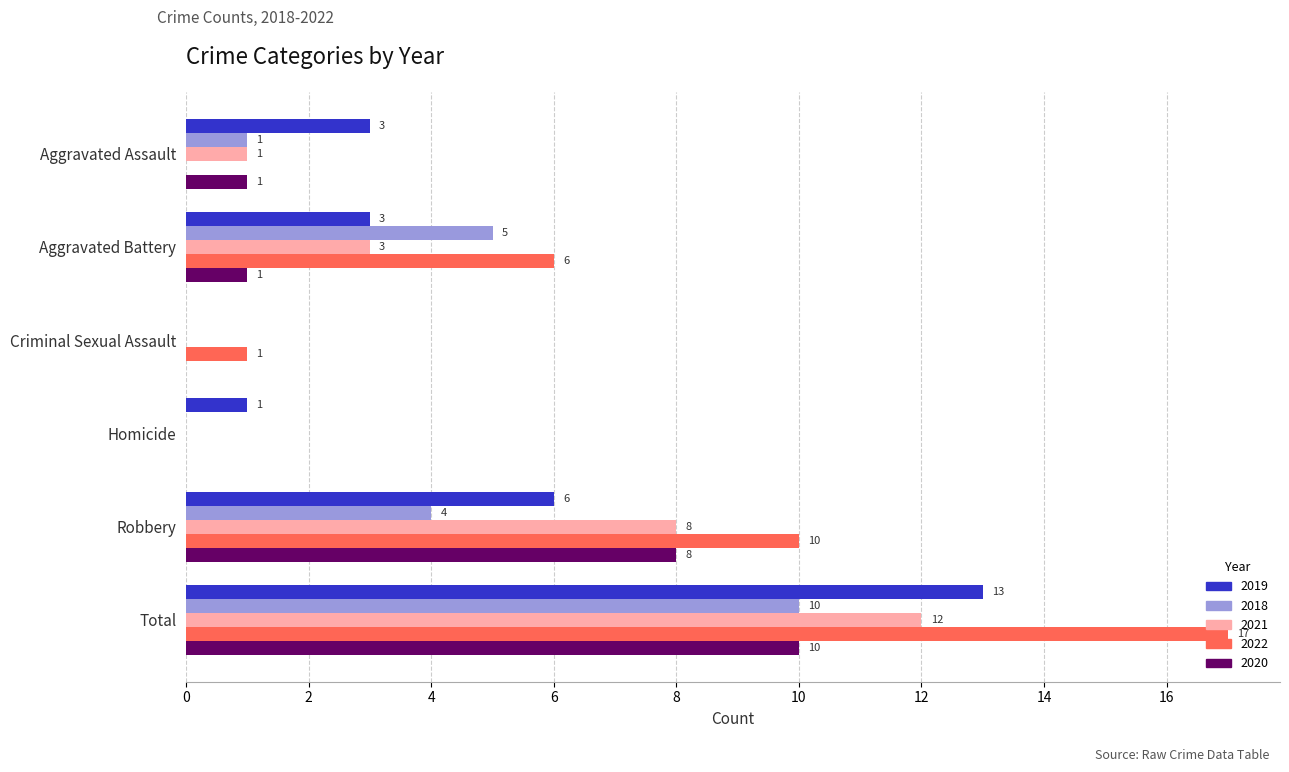

At which category is the sum across all series the highest?

Total